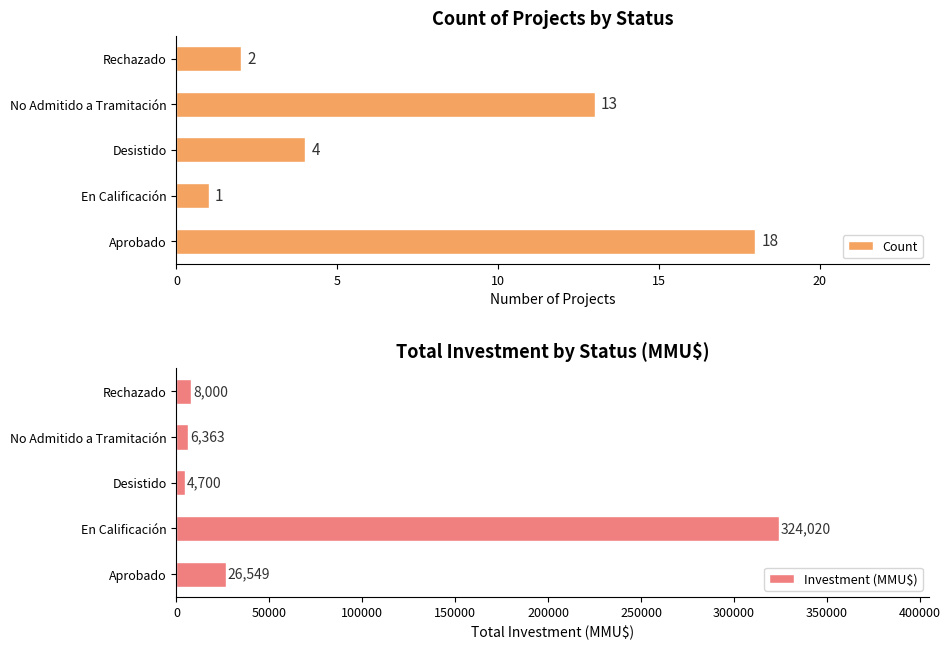

The Count series shows 4 at Rechazado. True or false?

False